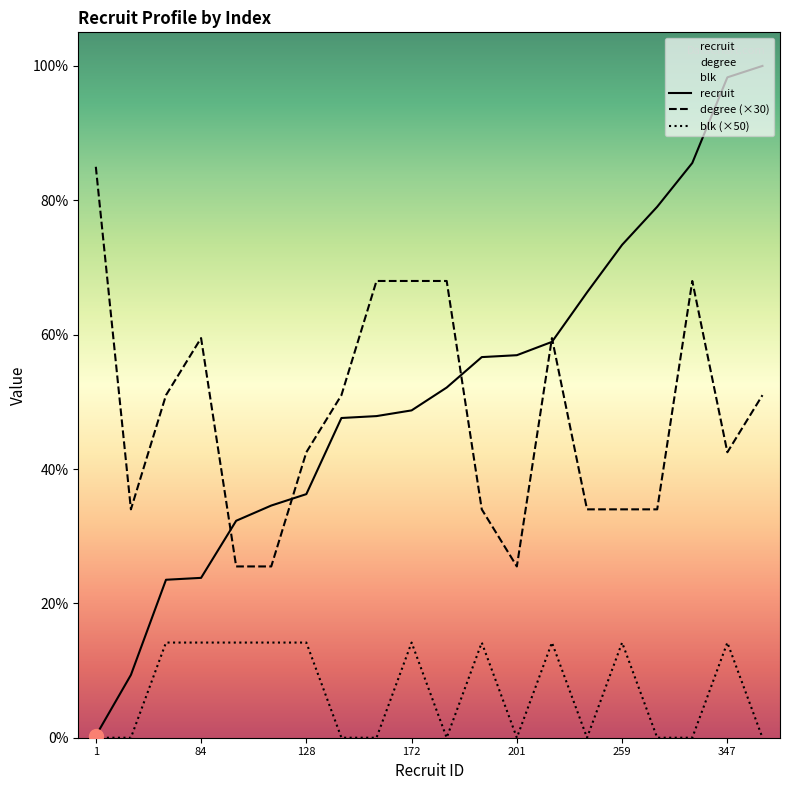

Reading left to right, extract all data points from this chart.

recruit: 1=1	33=33	83=83	84=84	114=114	122=122	128=128	168=168	169=169	172=172	184=184	200=200	201=201	208=208	234=234	259=259	279=279	302=302	347=347	353=353
degree: 1=300	33=120	83=180	84=210	114=90	122=90	128=150	168=180	169=240	172=240	184=240	200=120	201=90	208=210	234=120	259=120	279=120	302=240	347=150	353=180
blk: 1=0	33=0	83=50	84=50	114=50	122=50	128=50	168=0	169=0	172=50	184=0	200=50	201=0	208=50	234=0	259=50	279=0	302=0	347=50	353=0